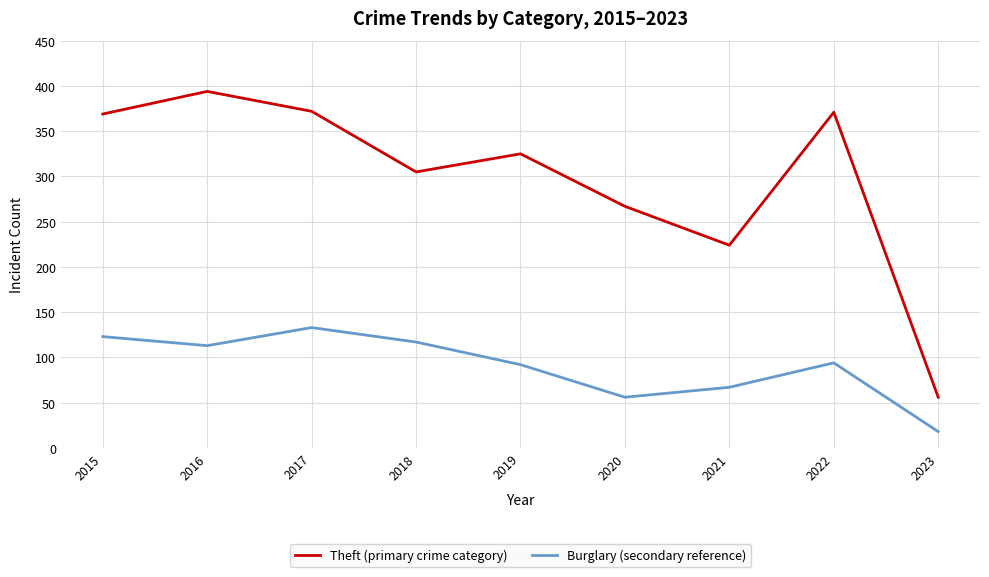

What is the average value of the Theft (primary crime category) series?

298